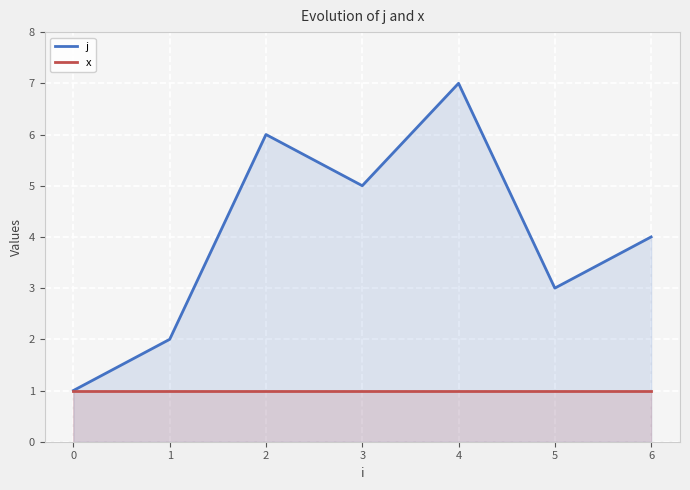

What is the difference between the highest and lowest values at 3?

4